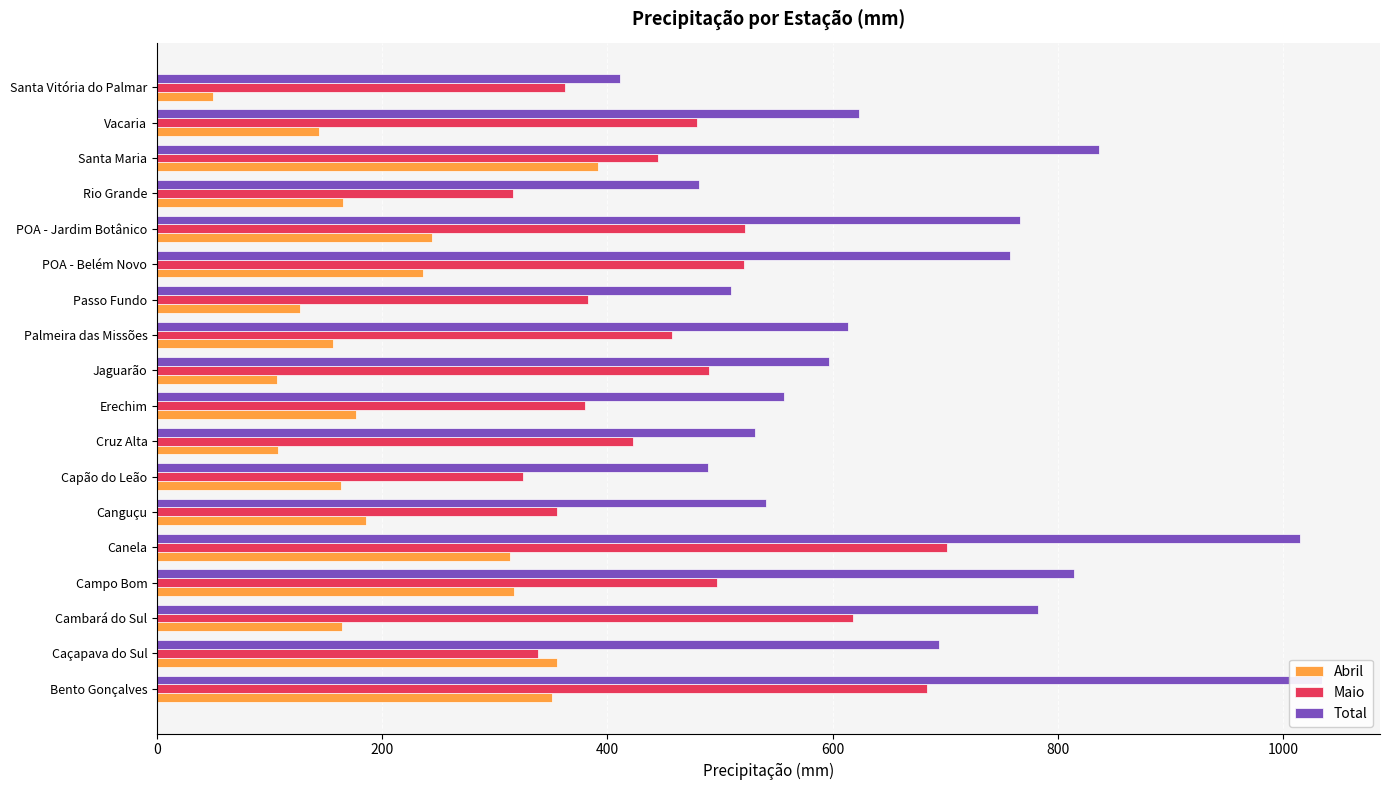

Which series has the largest total across all categories?

Total